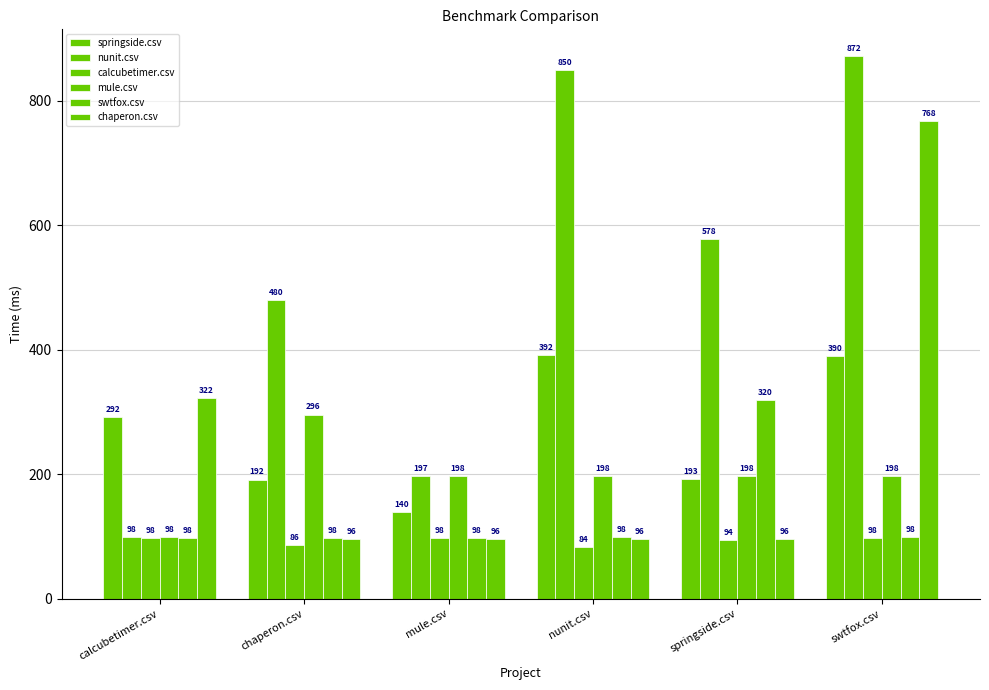

What is the minimum value for swtfox.csv?

97.5